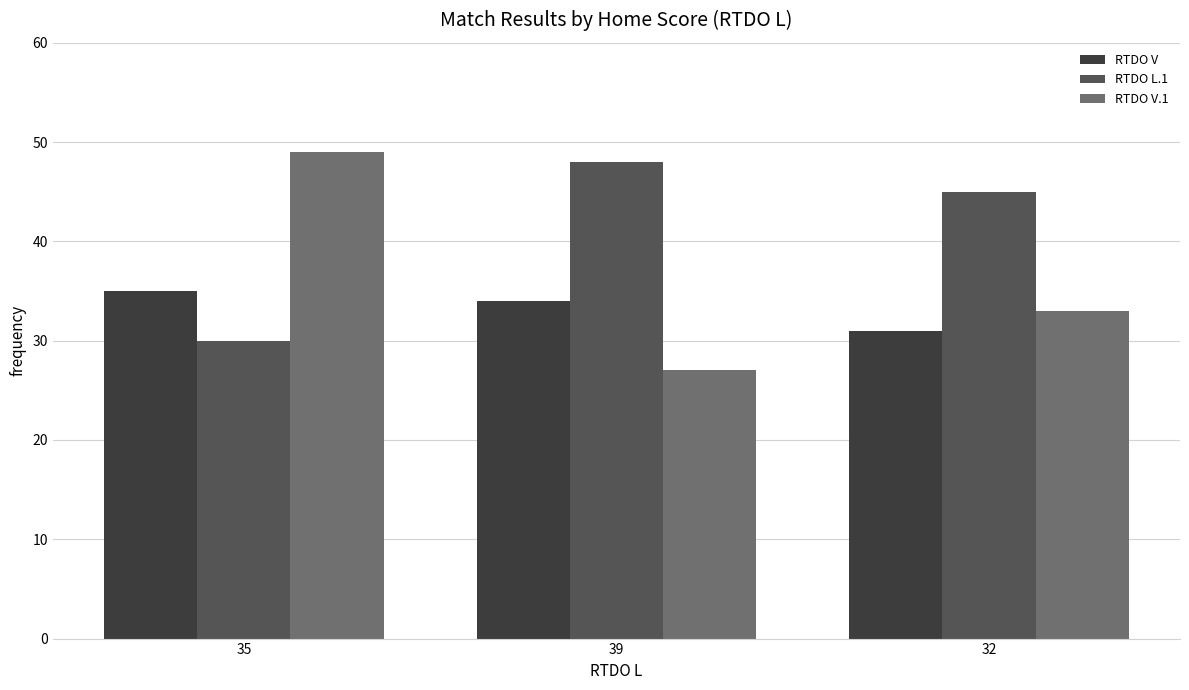

Reading right to left, transcribe all the data shown in this chart.

RTDO V: 32=31	39=34	35=35
RTDO L.1: 32=45	39=48	35=30
RTDO V.1: 32=33	39=27	35=49